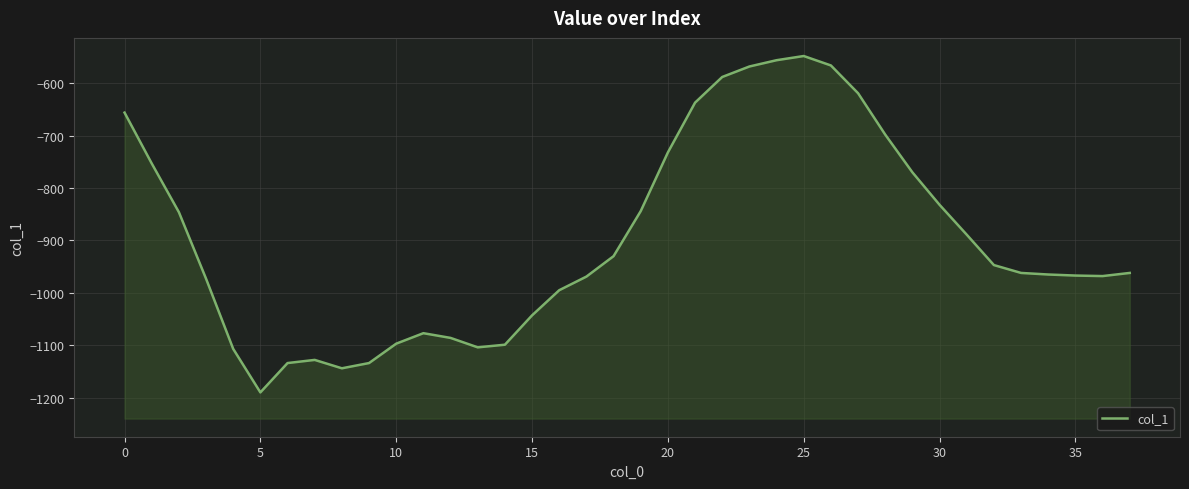

What is the sum of the values at 27 and 35?

-1586